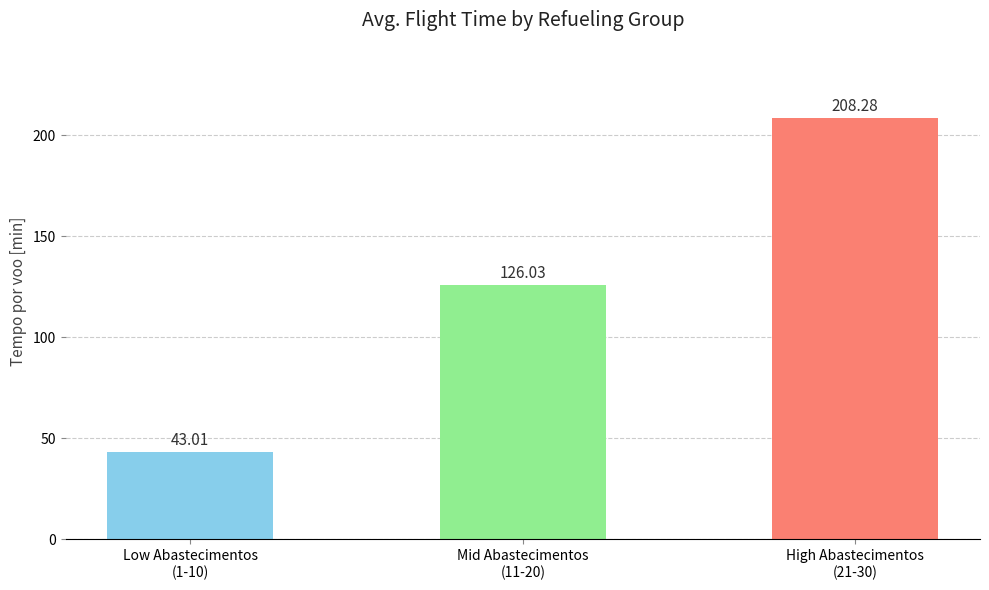

Rank the categories by value from lowest to highest.

Low Abastecimentos
(1-10), Mid Abastecimentos
(11-20), High Abastecimentos
(21-30)